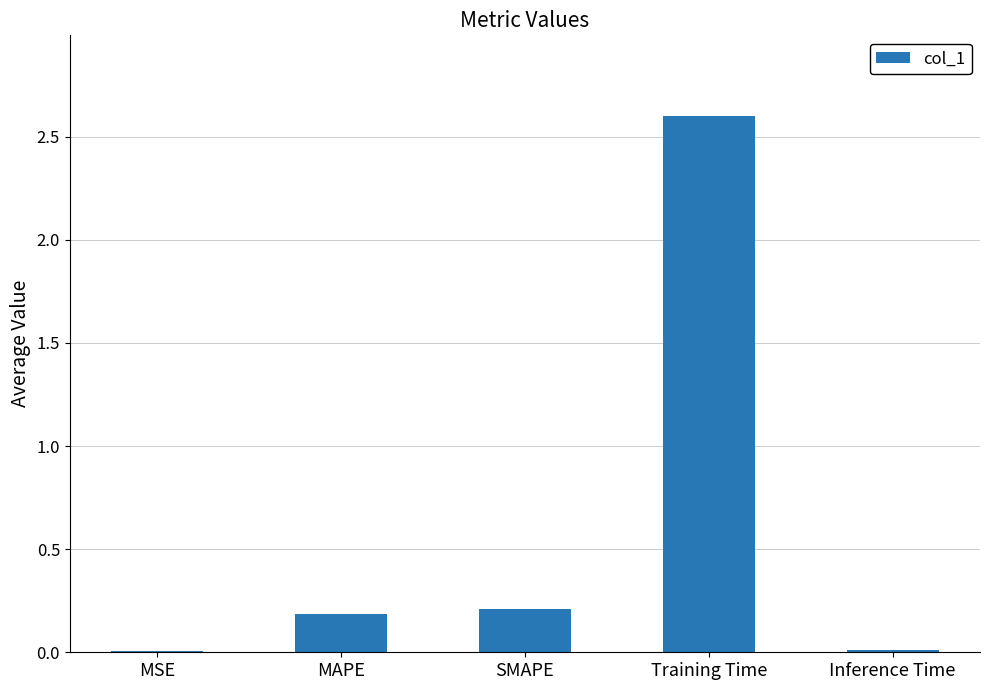

What is the approximate value at MAPE?

0.2